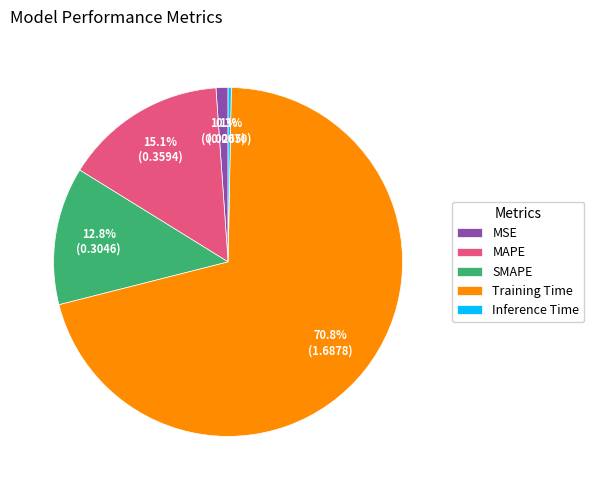

How much of the chart is everything except MAPE?

84.9%